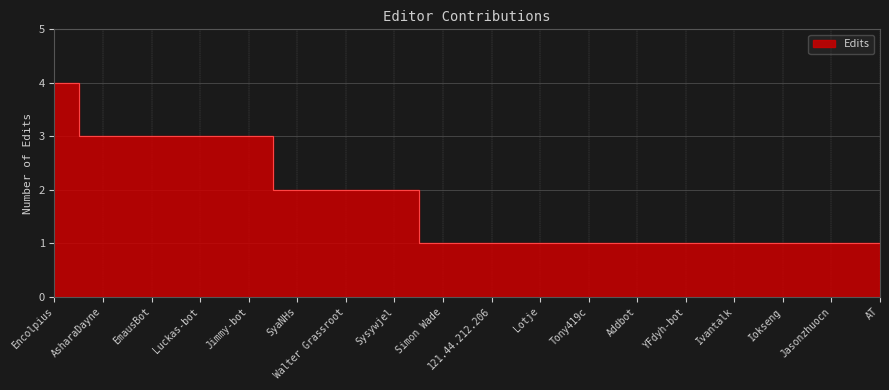

List the labels in order of value, smallest first.

Simon Wade, 121.44.212.206, Lotje, Tony419c, Addbot, YFdyh-bot, Ivantalk, Iokseng, Jasonzhuocn, AT, SyaNHs, Walter Grassroot, Sysywjel, AsharaDayne, EmausBot, Luckas-bot, Jimmy-bot, Encolpius